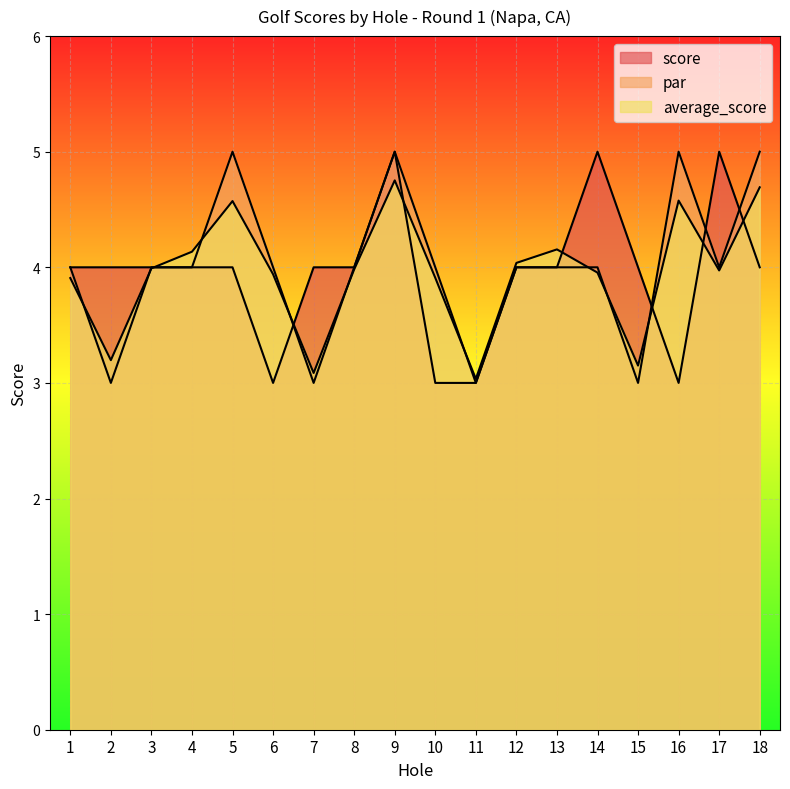

What is the lowest value of the average_score series?

3.0